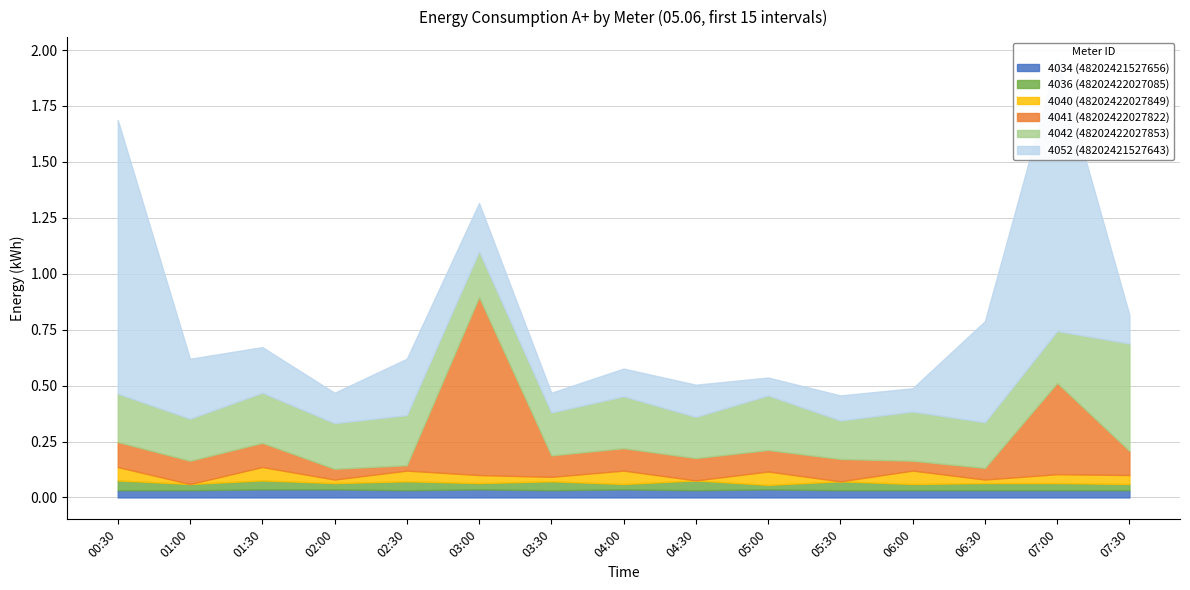

How many lines are shown in the chart?

6